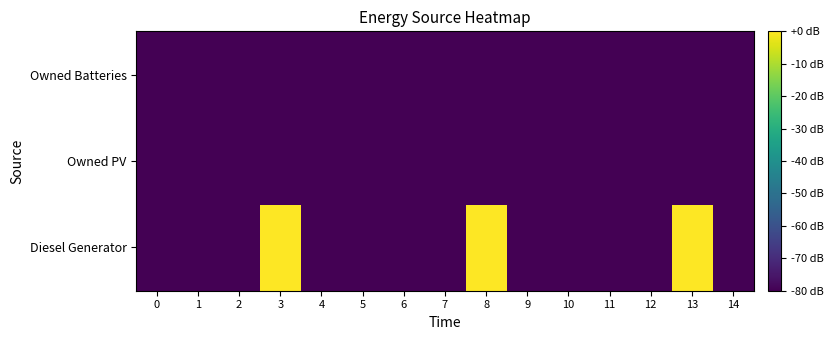

Rank the series at 4 from highest to lowest value.

Diesel Generator, Owned PV, Owned Batteries